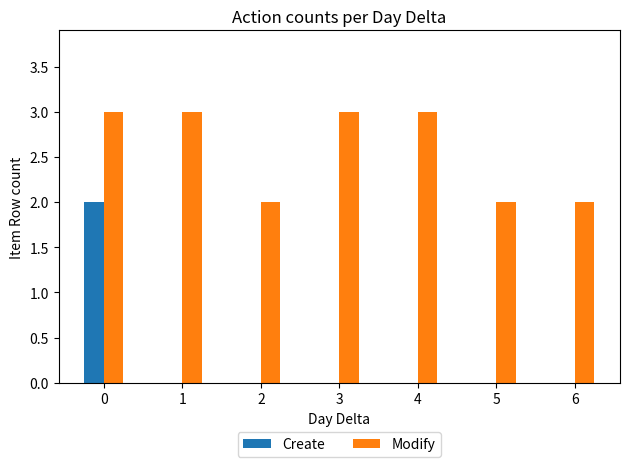

What is the total value across all series at 4?

3